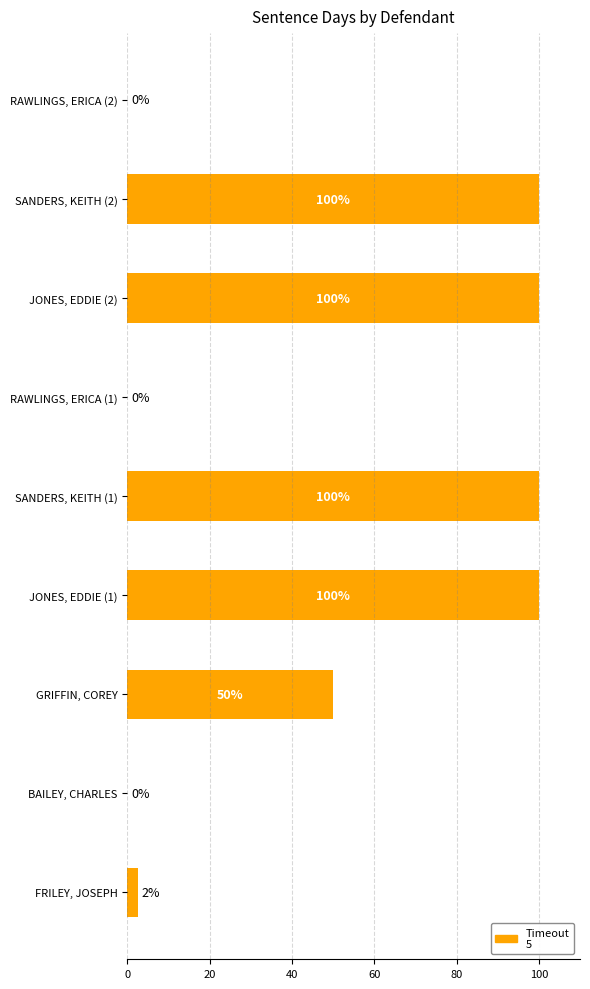

At which label is the value closest to 50?

GRIFFIN, COREY